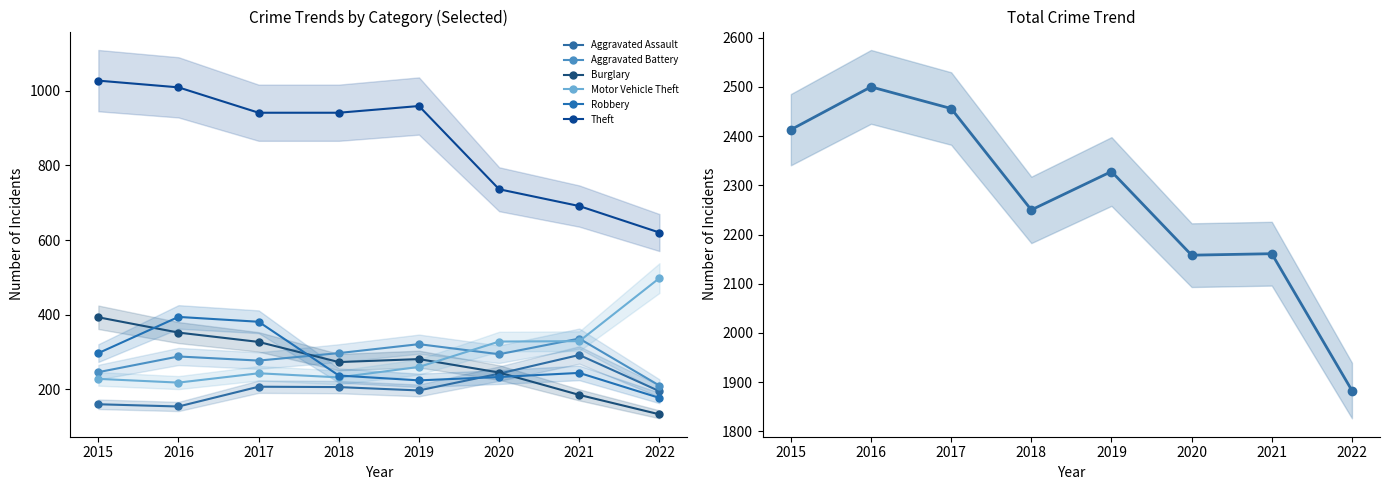

Reading left to right, transcribe all the data shown in this chart.

Aggravated Assault: 160	154	207	206	197	242	292	195
Aggravated Battery: 246	288	277	297	321	294	336	210
Burglary: 393	352	327	273	281	245	185	133
Motor Vehicle Theft: 228	218	243	232	260	328	329	498
Robbery: 297	394	381	237	224	233	244	177
Theft: 1027	1009	941	941	959	736	691	620